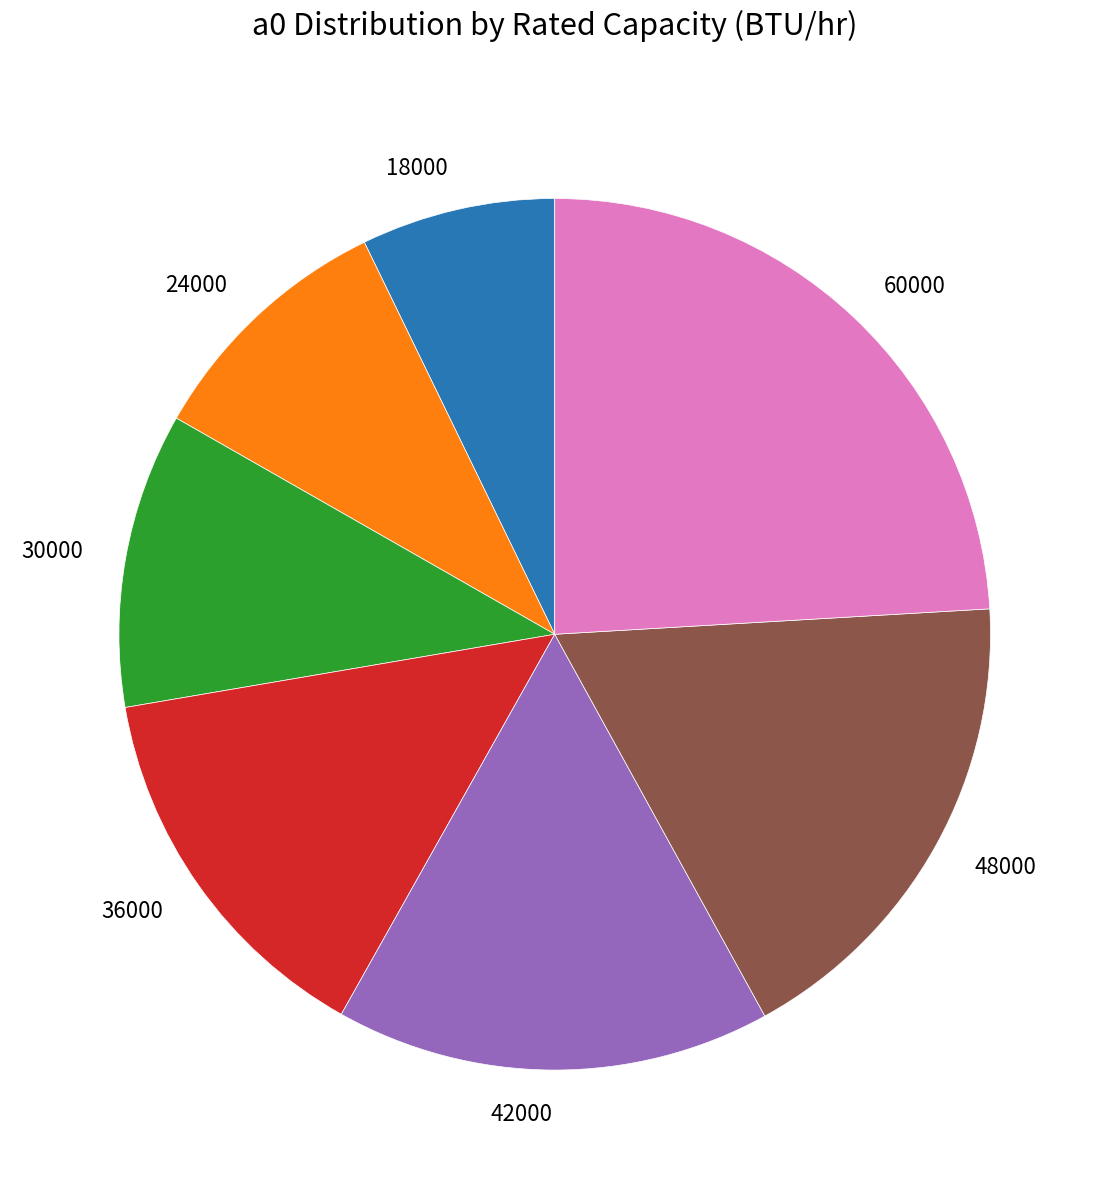

Which slice is the smallest?

18000